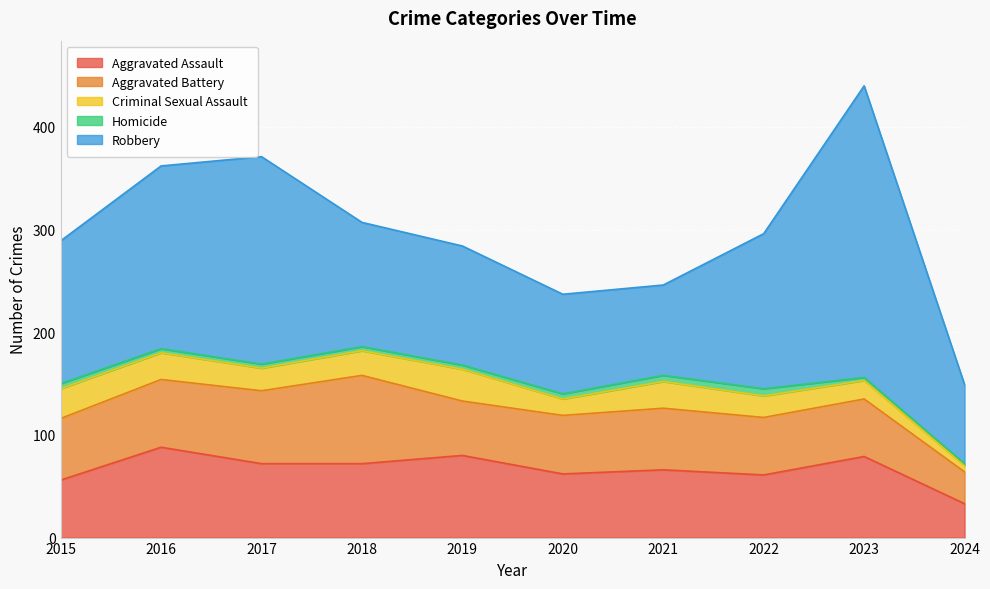

How many interior local peaks does the Aggravated Assault series have?

4